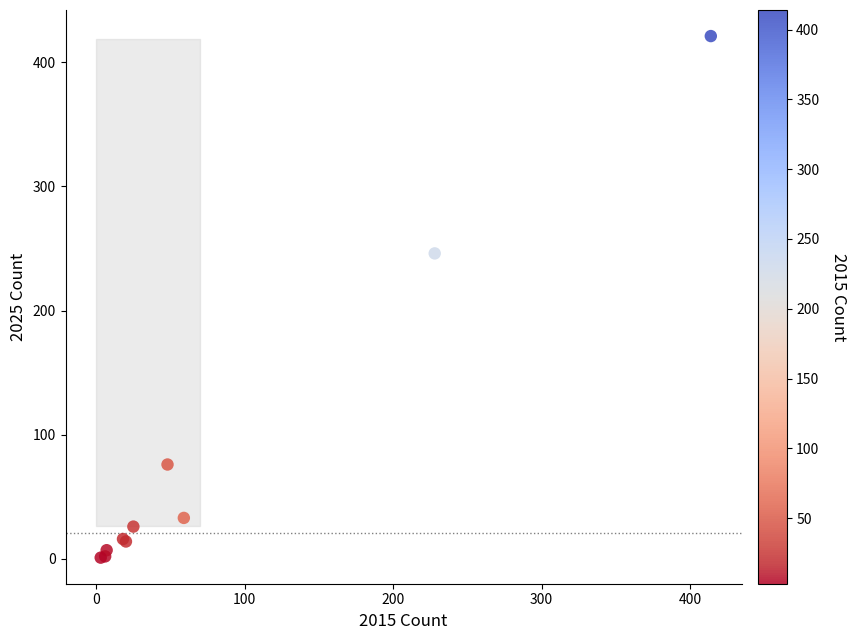

What Y value in the scatter plot is closest to 211?

246